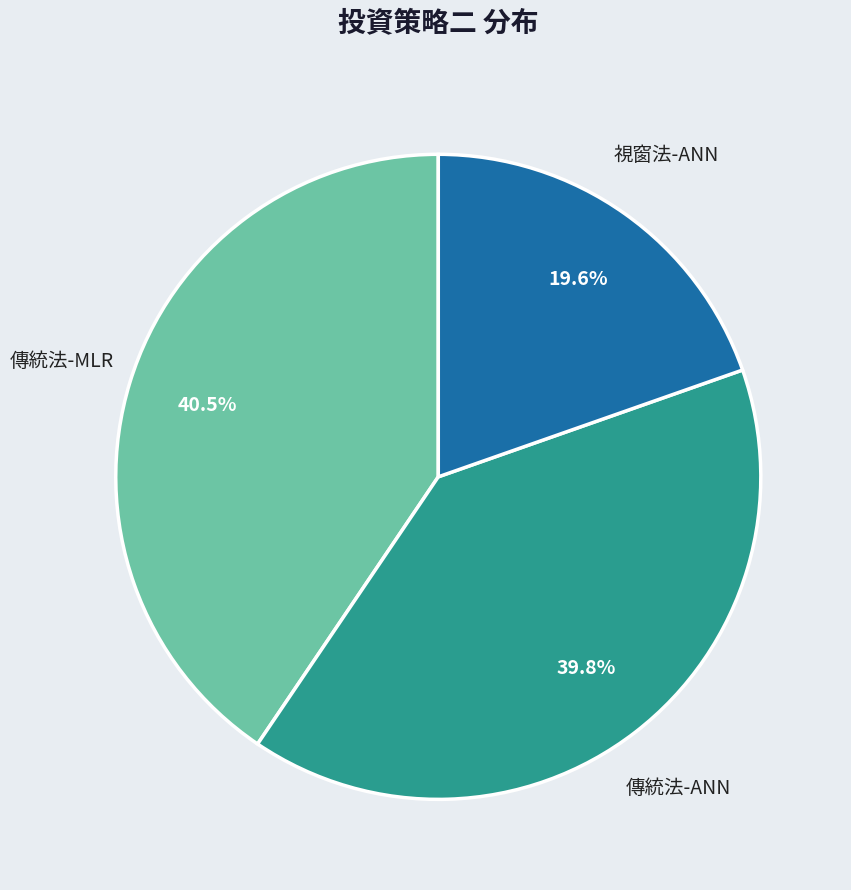

What percentage is the 傳統法-ANN slice, to the nearest percent?

40%